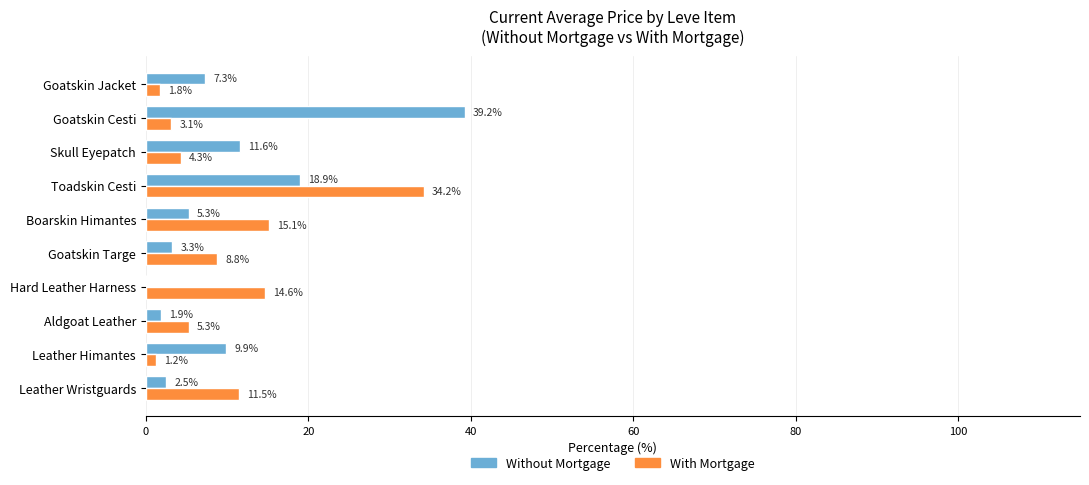

At which label is With Mortgage closest to 17?

Boarskin Himantes